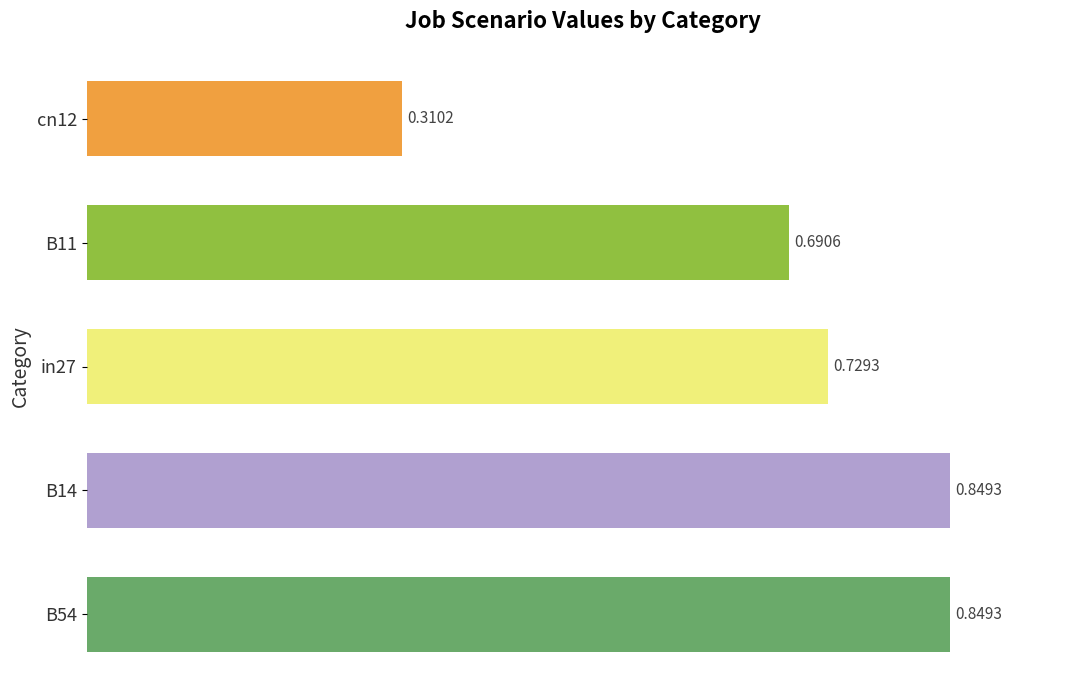

What is the sum of the values at B11 and cn12?

1.0